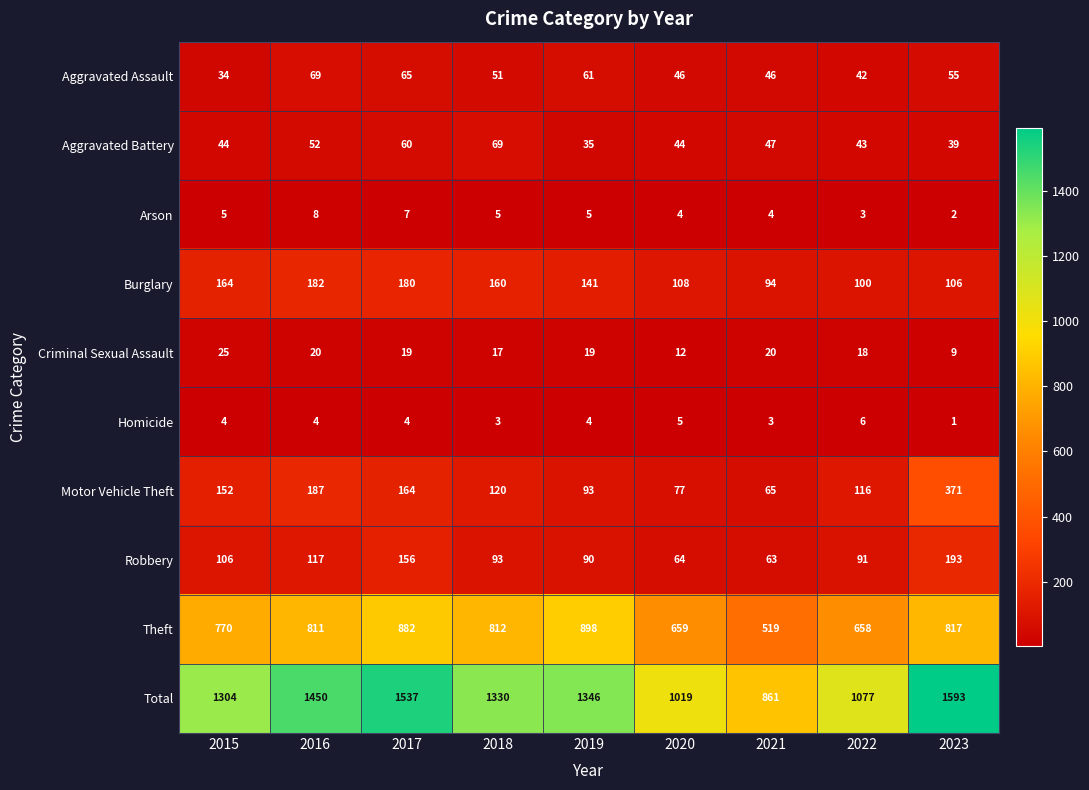

Which series changed the most between 2019 and 2022?

Total